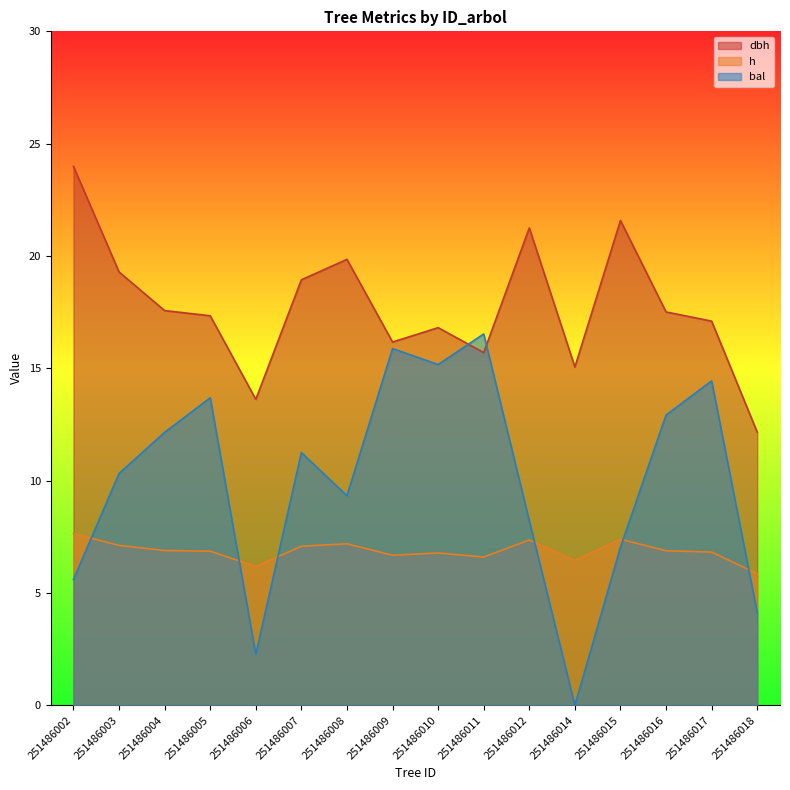

Between 251486011 and 251486006, which is larger?

251486011